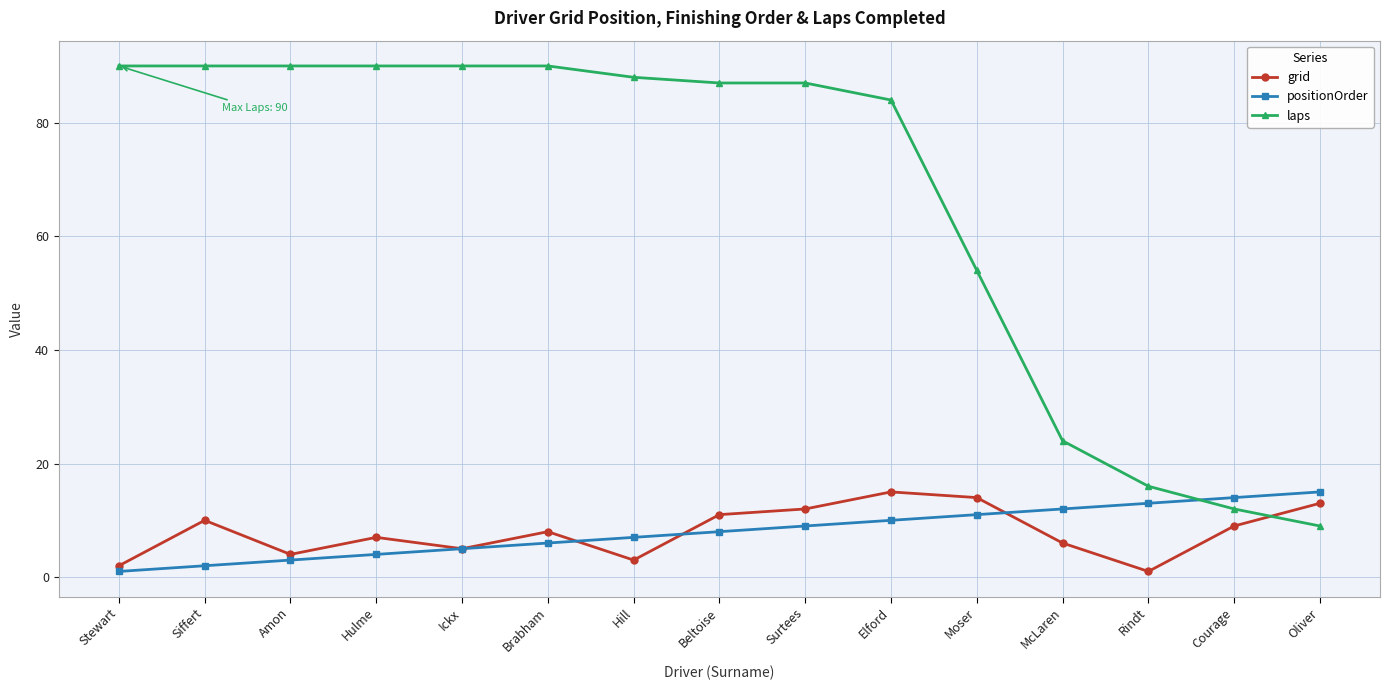

Which series has the largest total across all categories?

laps